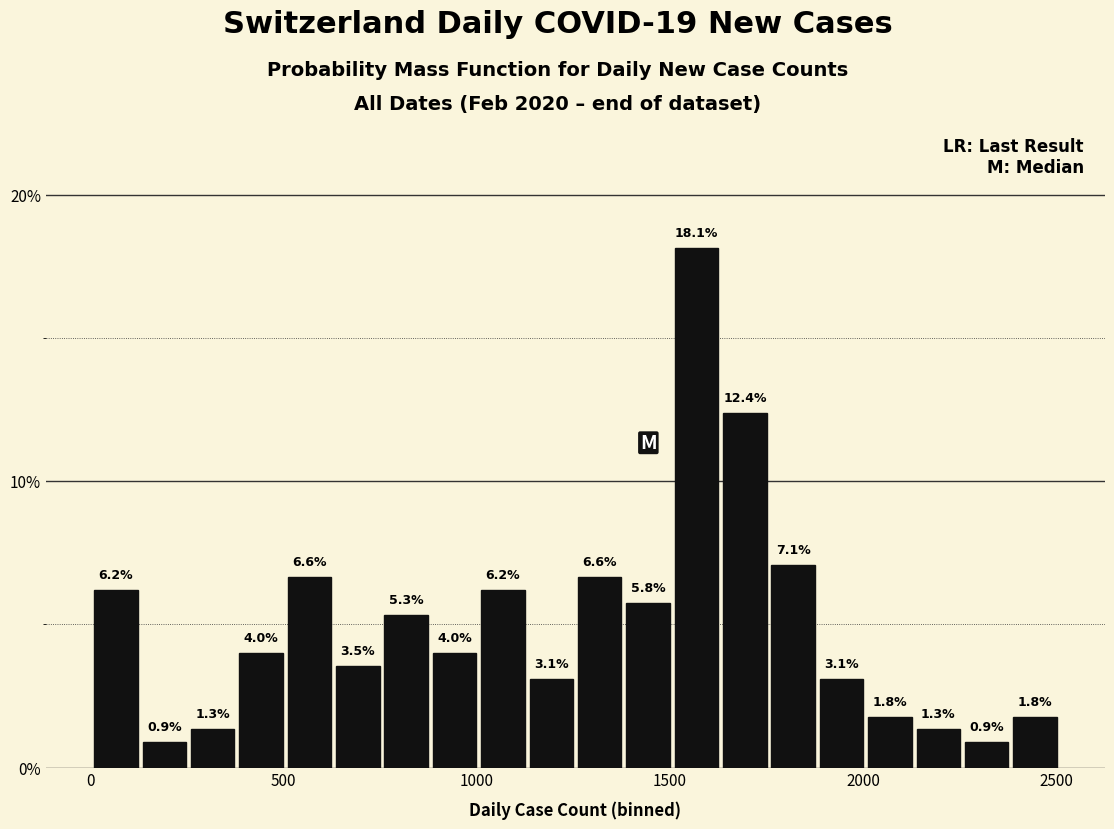

Around what value on the x-axis is the tallest bar? Give the approximate position of its centre, as read against the axis.

1550